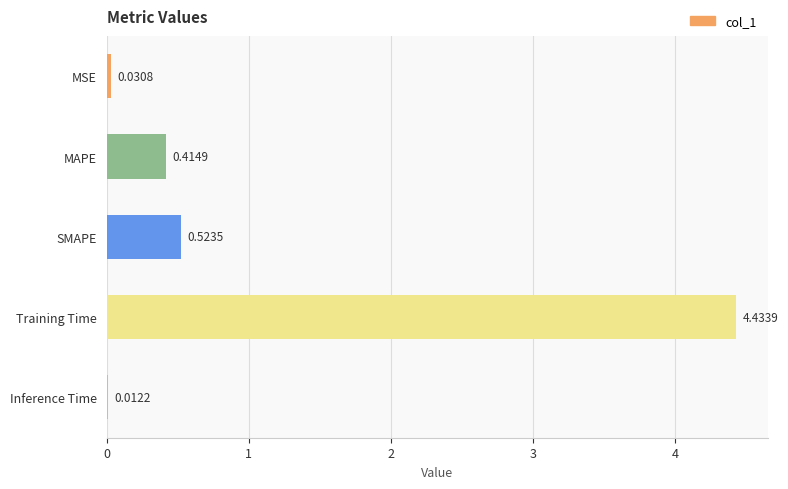

What is the change in value from MAPE to SMAPE?

+0.1